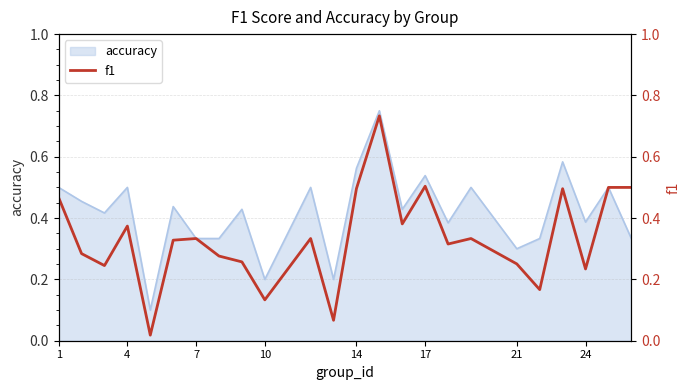

The accuracy series shows 0.6 at 7. True or false?

False